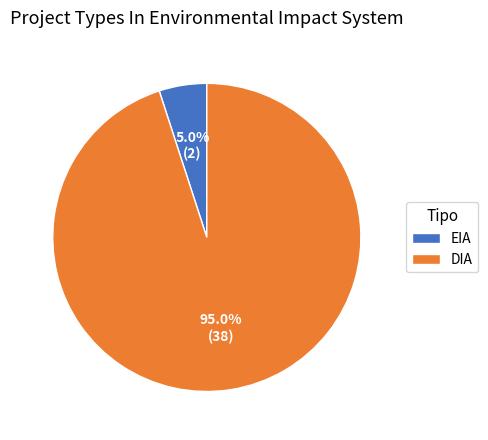

To the nearest percent, what percentage of the pie is DIA?

95%